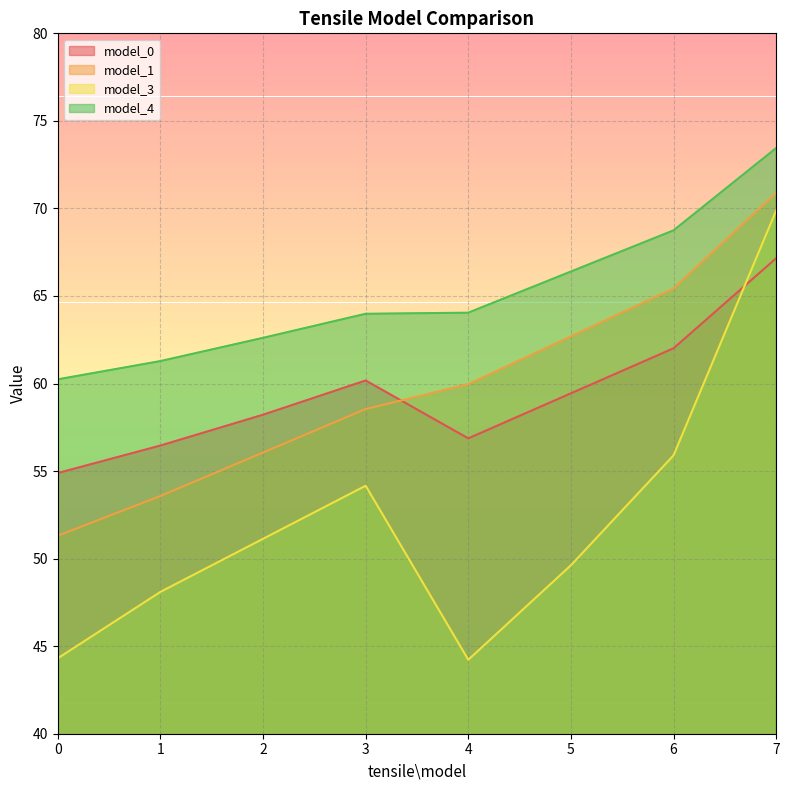

At which category does model_0 reach its first local valley?

4